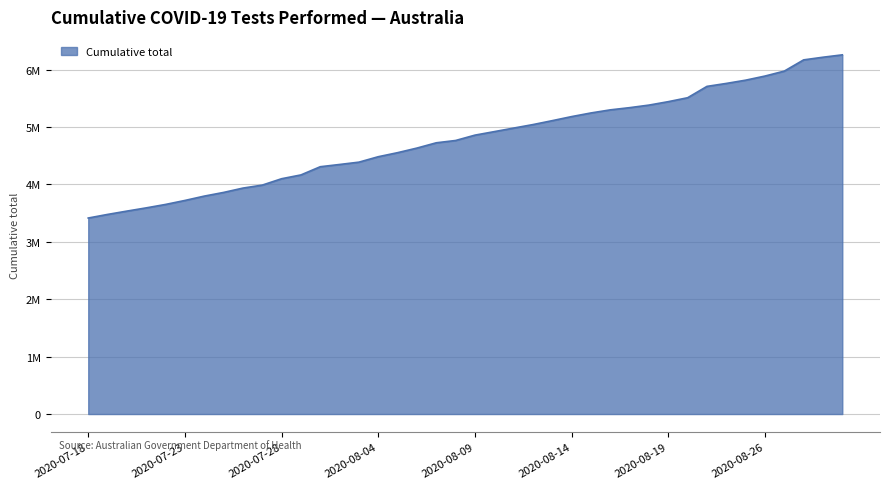

Does the chart display data point markers on the line(s)?

No